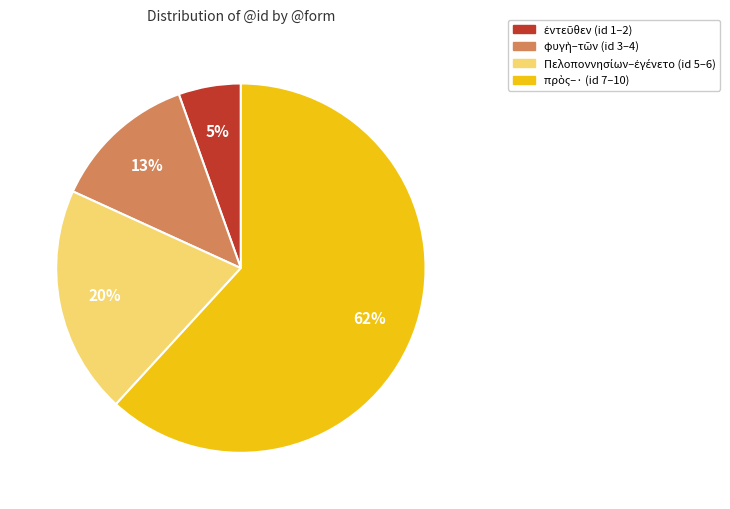

Is there a majority slice in this chart?

Yes